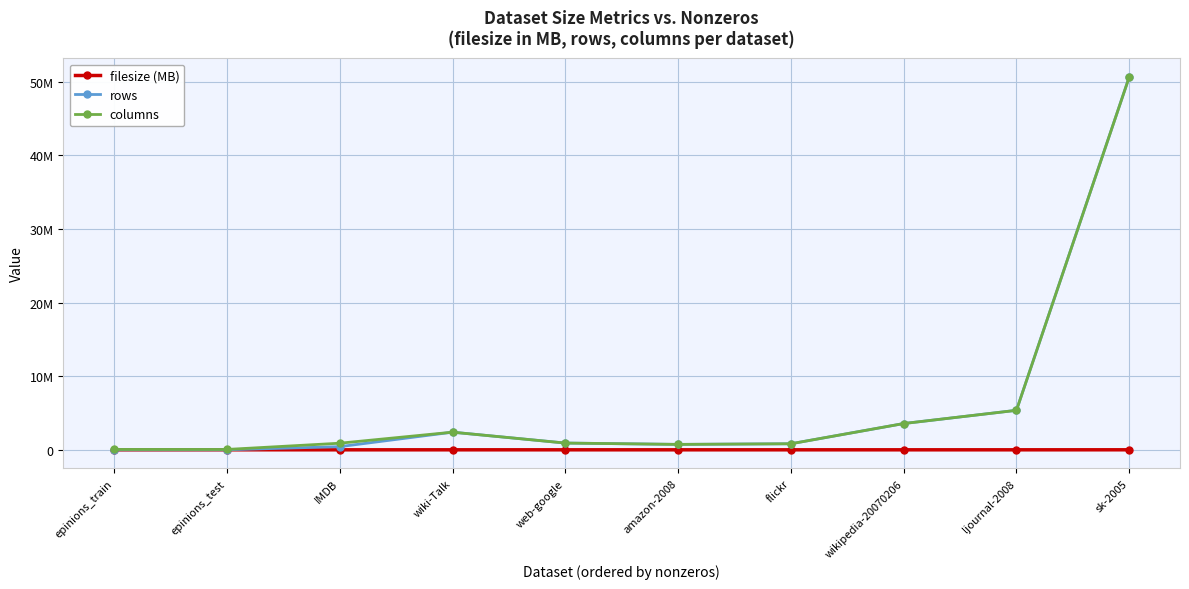

Which series has the largest range (max minus min)?

rows